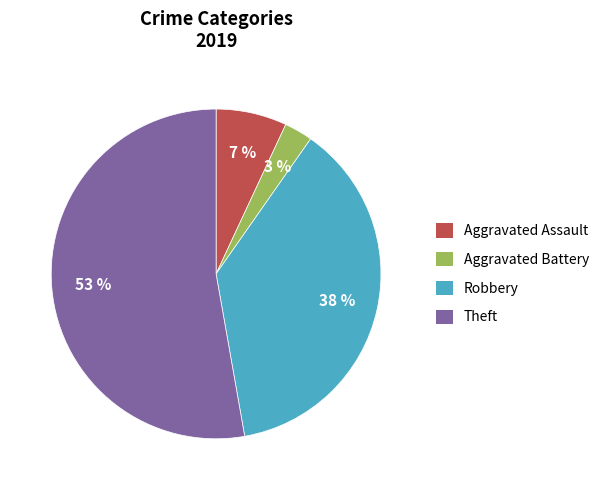

To the nearest percent, what is the average slice percentage?

25%